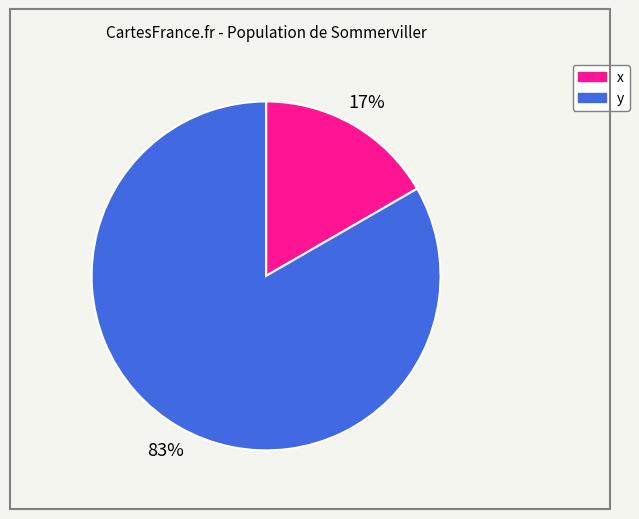

Which slice is the largest?

y